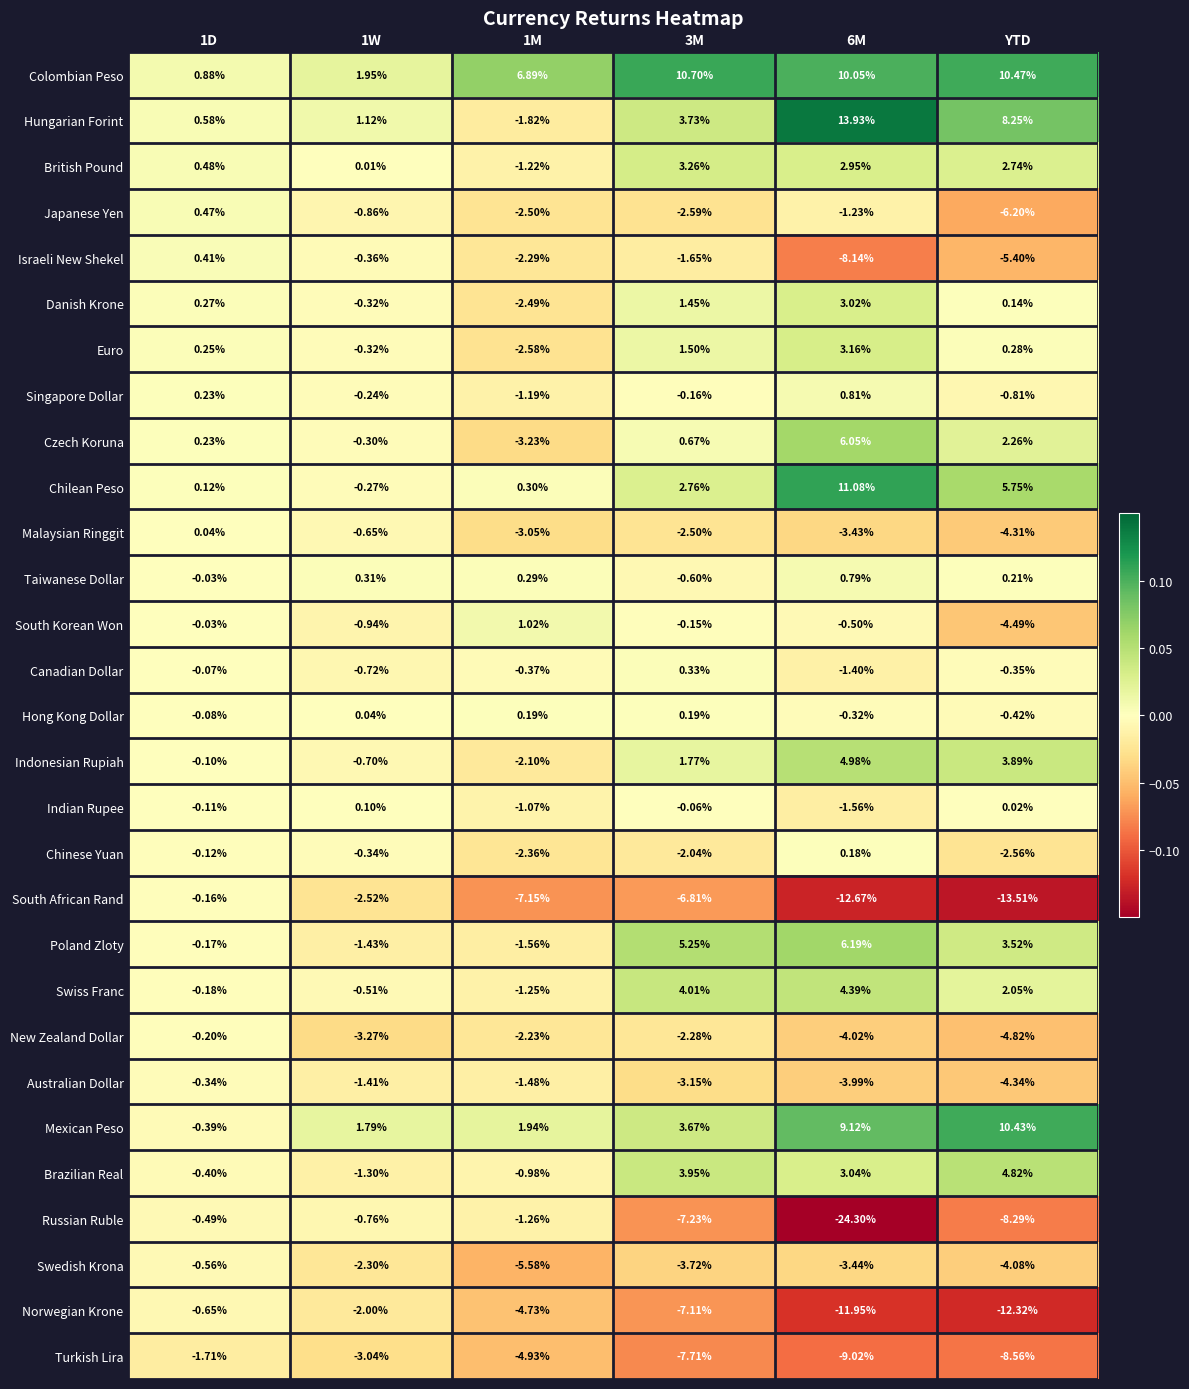

List the series in order of their peak value, highest first.

Hungarian Forint, Chilean Peso, Colombian Peso, Mexican Peso, Poland Zloty, Czech Koruna, Indonesian Rupiah, Brazilian Real, Swiss Franc, British Pound, Euro, Danish Krone, South Korean Won, Singapore Dollar, Taiwanese Dollar, Japanese Yen, Israeli New Shekel, Canadian Dollar, Hong Kong Dollar, Chinese Yuan, Indian Rupee, Malaysian Ringgit, South African Rand, New Zealand Dollar, Australian Dollar, Russian Ruble, Swedish Krona, Norwegian Krone, Turkish Lira